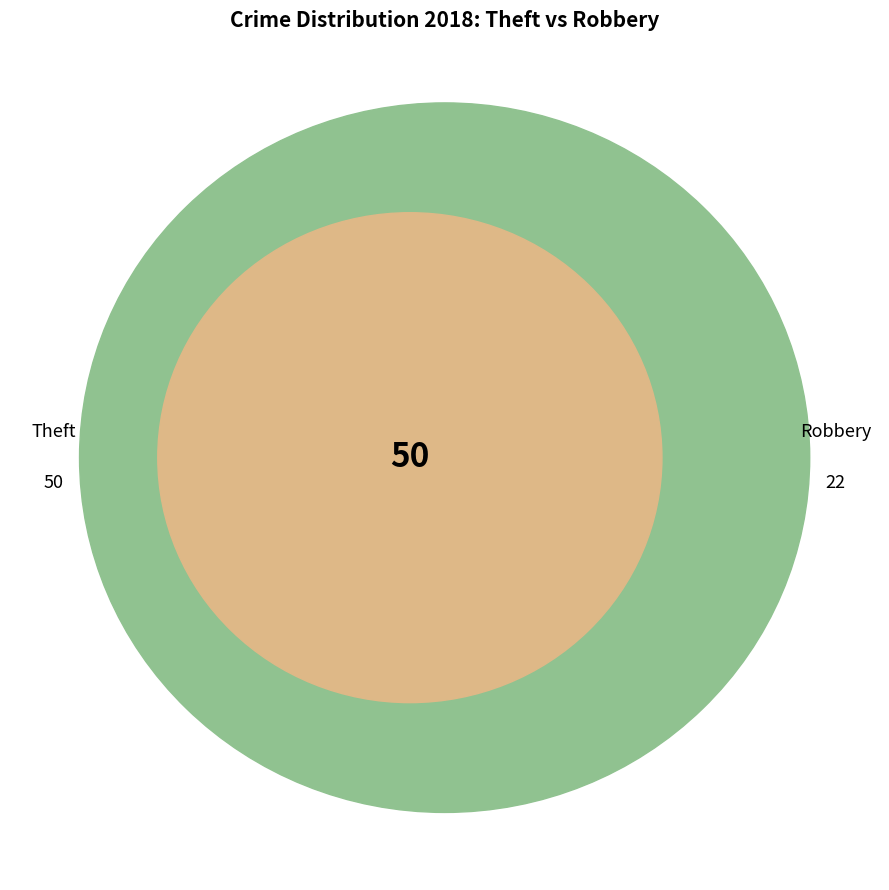

Is it true that 2 is 39% of the pie?

False